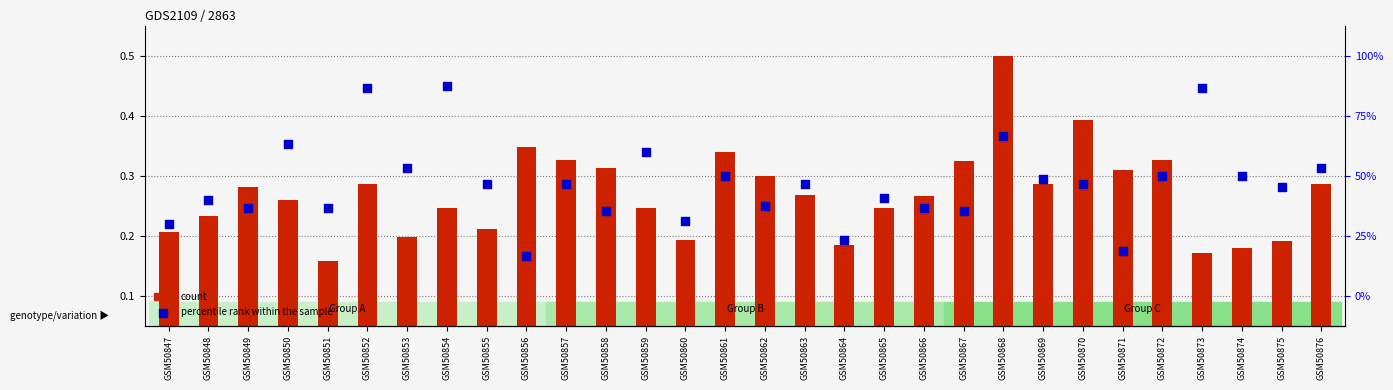

Is the value of percentile rank within the sample at GSM50861 greater than the value of count at GSM50848?

Yes